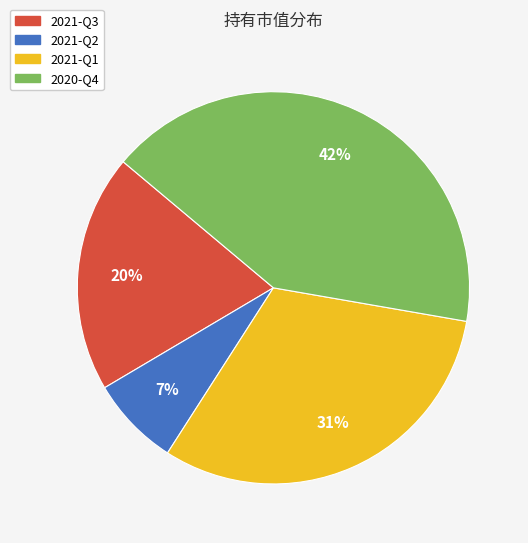

Rank the categories by value from highest to lowest.

2020-Q4, 2021-Q1, 2021-Q3, 2021-Q2